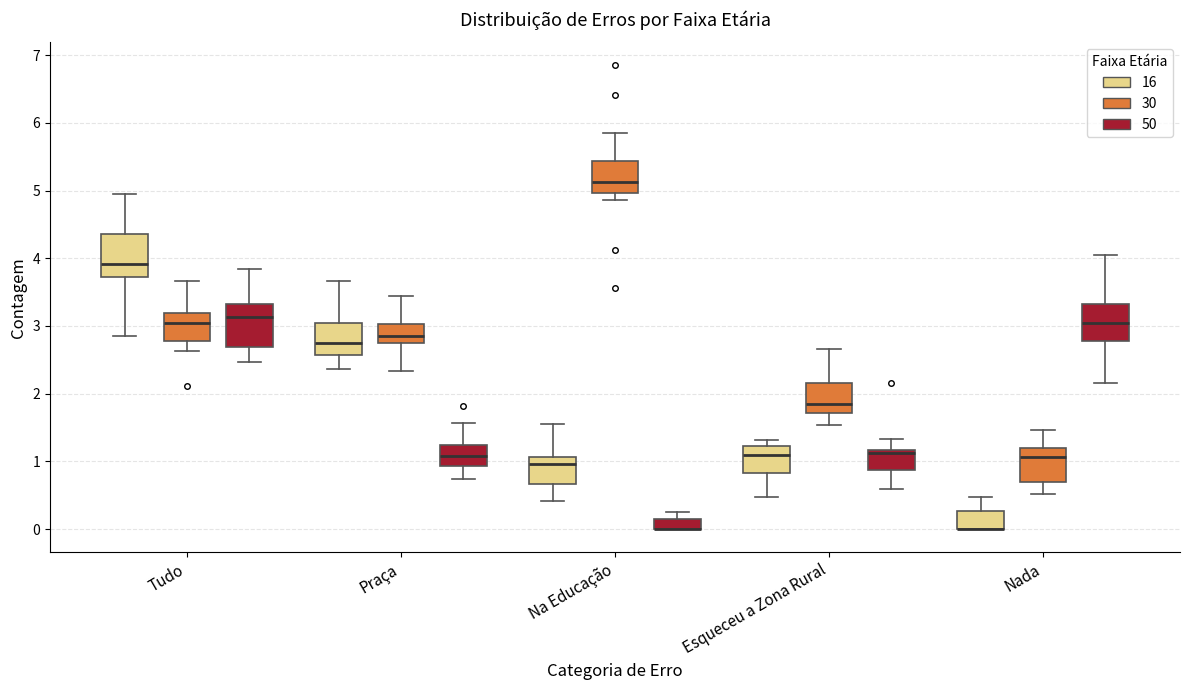

Where does the lower whisker of the box for Esqueceu a Zona Rural (30) end on the y-axis? The values are not printed on the chart, so give them approximately, as read against the axis.

1.5